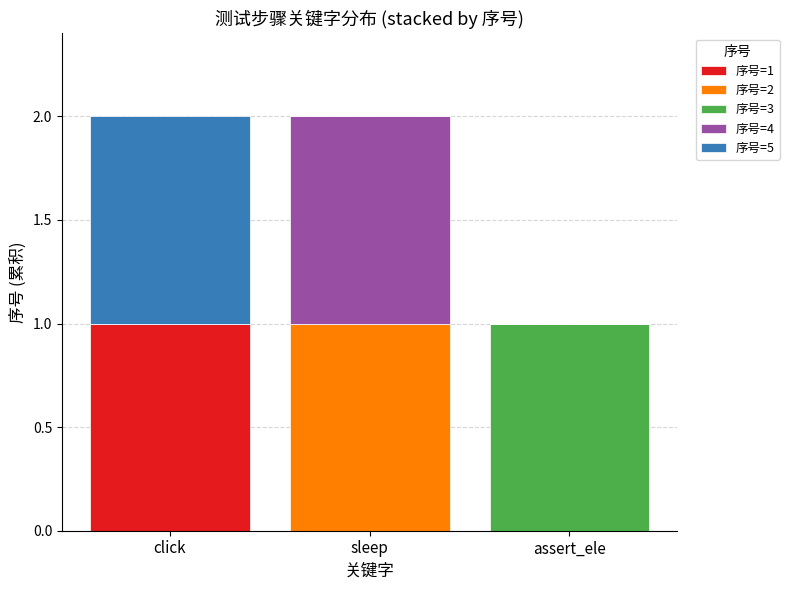

Count the number of categories in the chart.

3